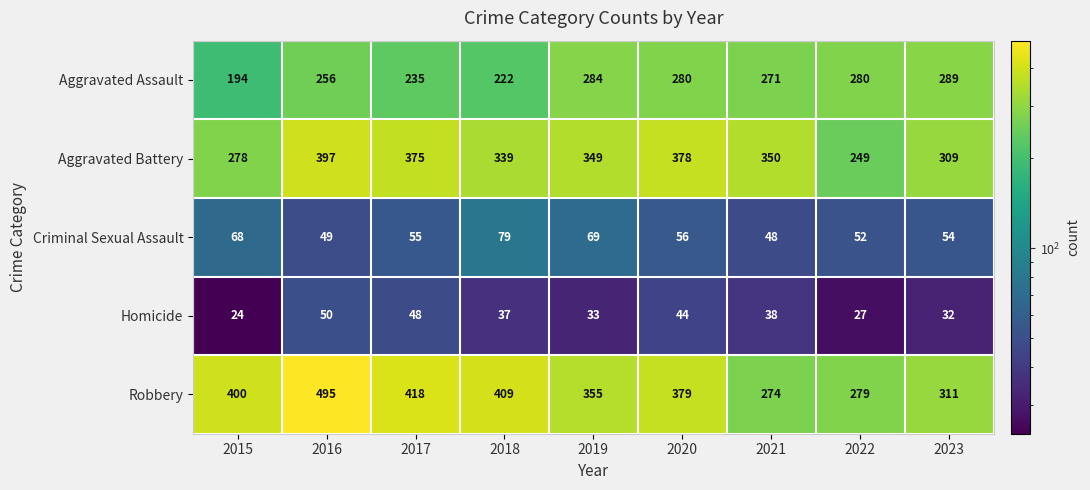

Where does the Criminal Sexual Assault series first go above 55?

2015